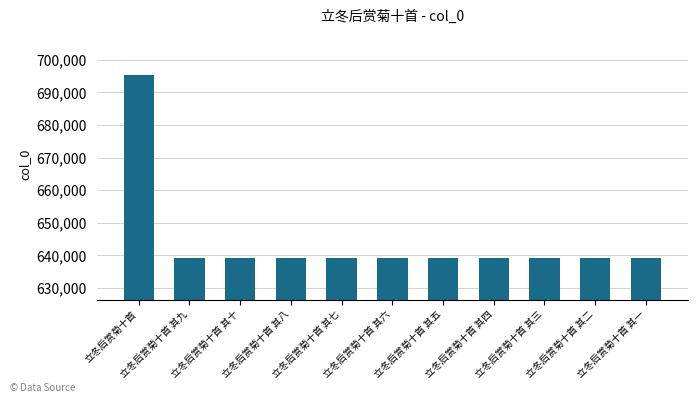

What is the minimum value shown in the chart?

639180